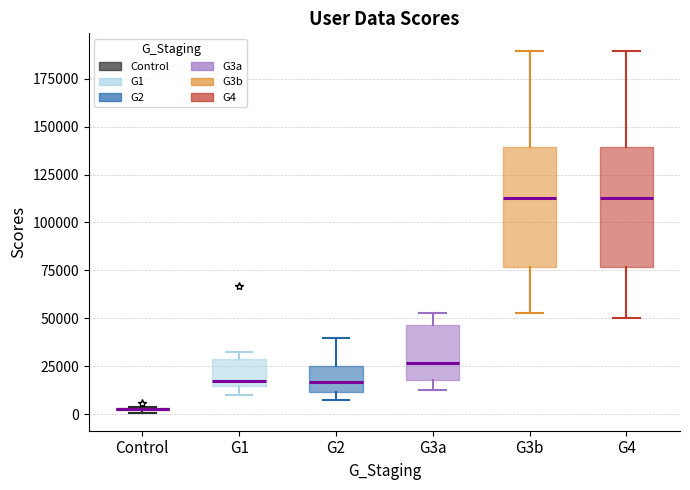

Where is the lower edge of the box for Control on the y-axis? The values are not printed on the chart, so give them approximately, as read against the axis.

0